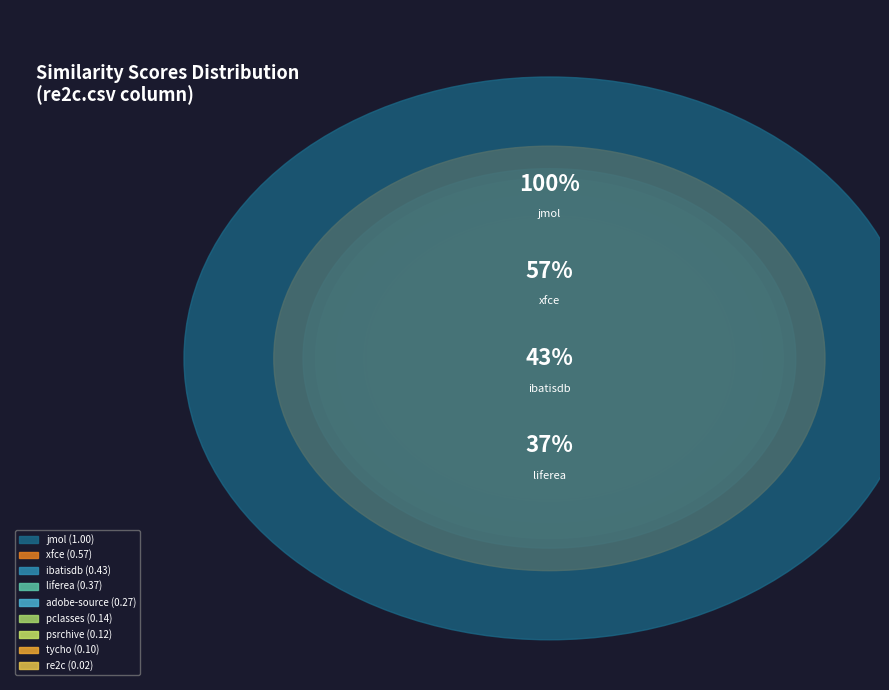

The liferea.csv slice represents 5% of the pie. True or false?

False